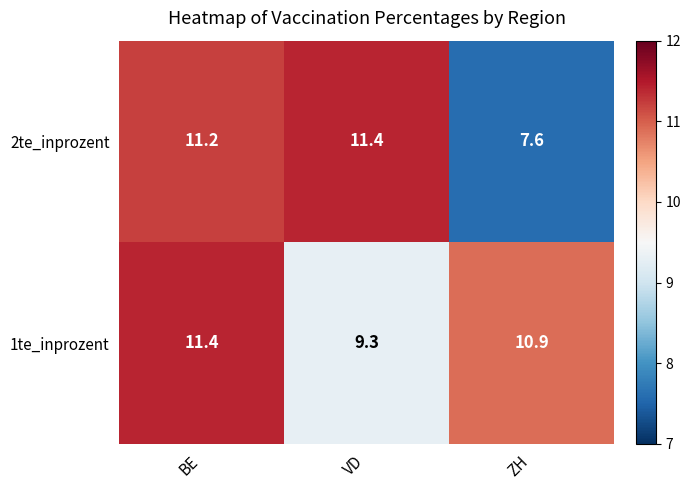

What is the difference between the 1te_inprozent values at BE and VD?

2.1